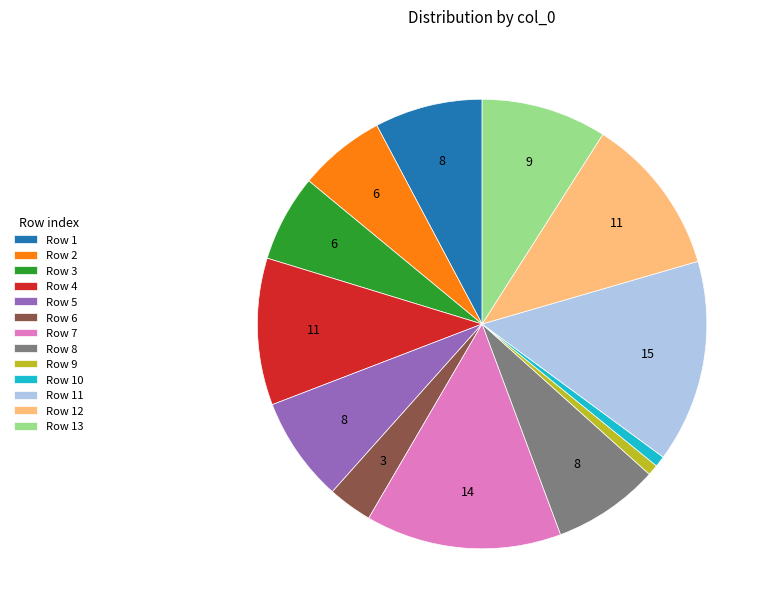

How many segments does this pie chart have?

13